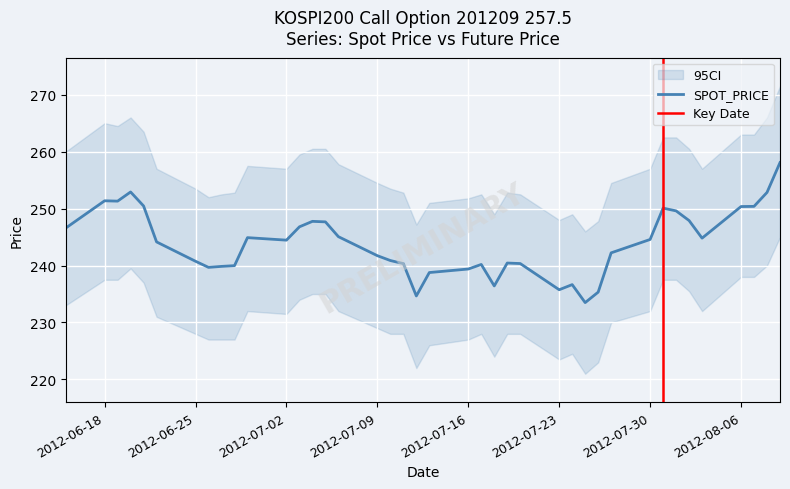

Is it true that SPOT_PRICE equals 235.8 at 2012-07-23?

True